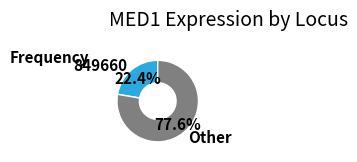

Rank the categories by value from lowest to highest.

849660, Other